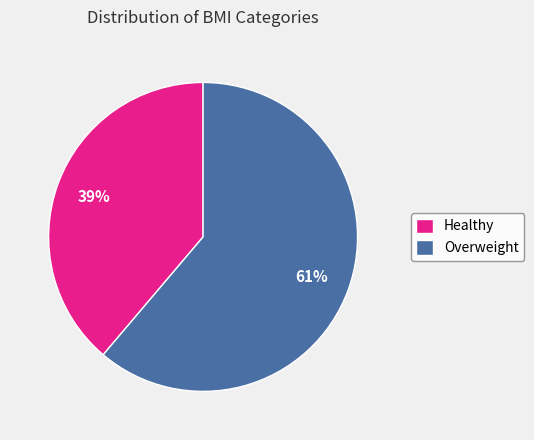

To the nearest percent, what percentage of the pie is Healthy?

39%